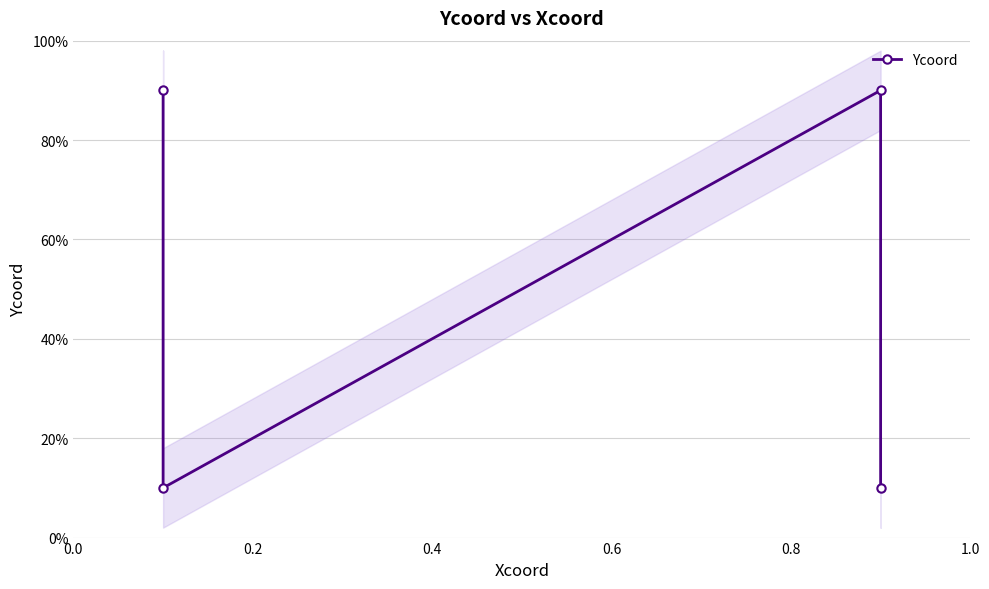

How many interior local valleys (lower than both neighbors) does the data have?

1